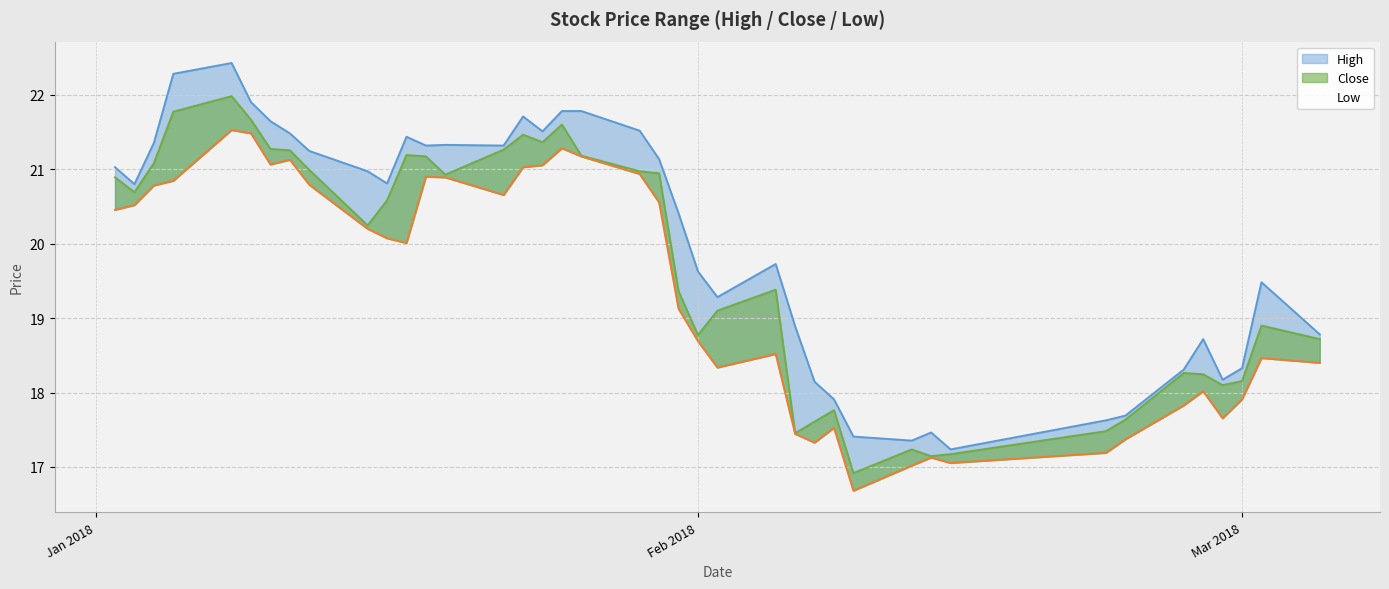

At how many categories does at least one series exceed 19?

26